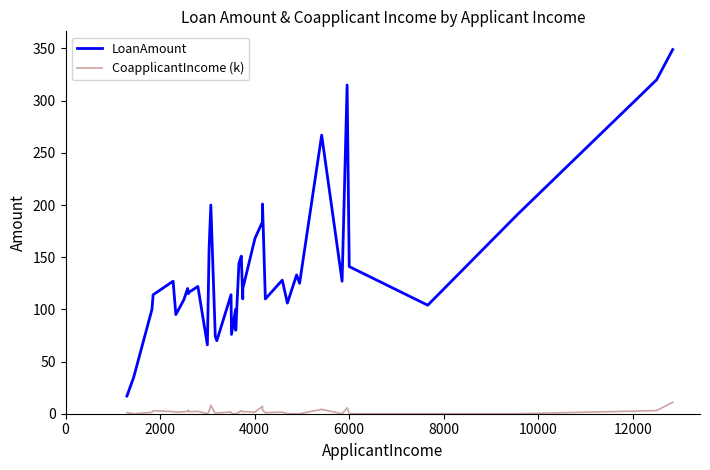

Rank the series by their average value, from highest to lowest.

LoanAmount, CoapplicantIncome (k)